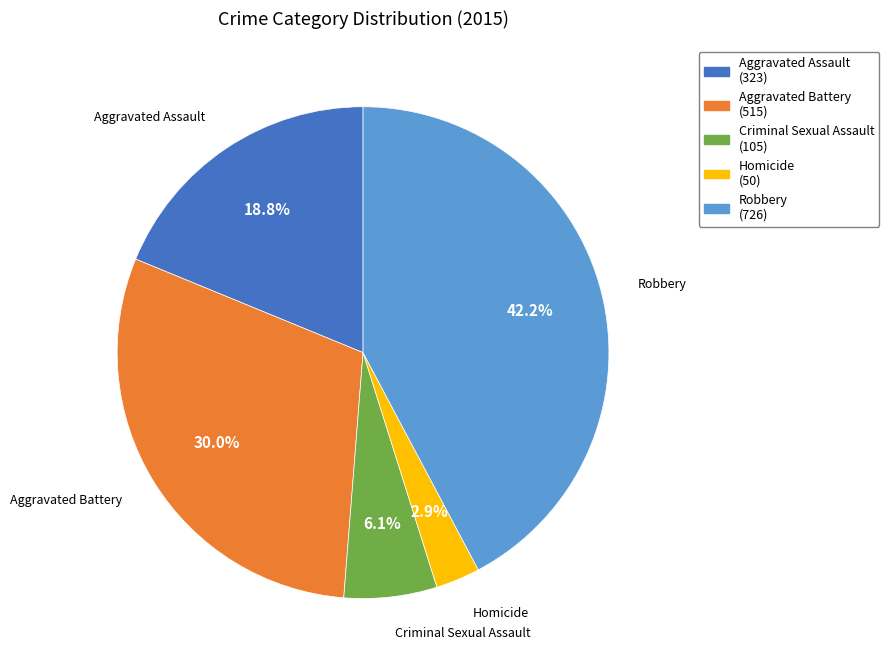

To the nearest percent, what is the difference between the Aggravated Battery and Homicide slice percentages?

27%